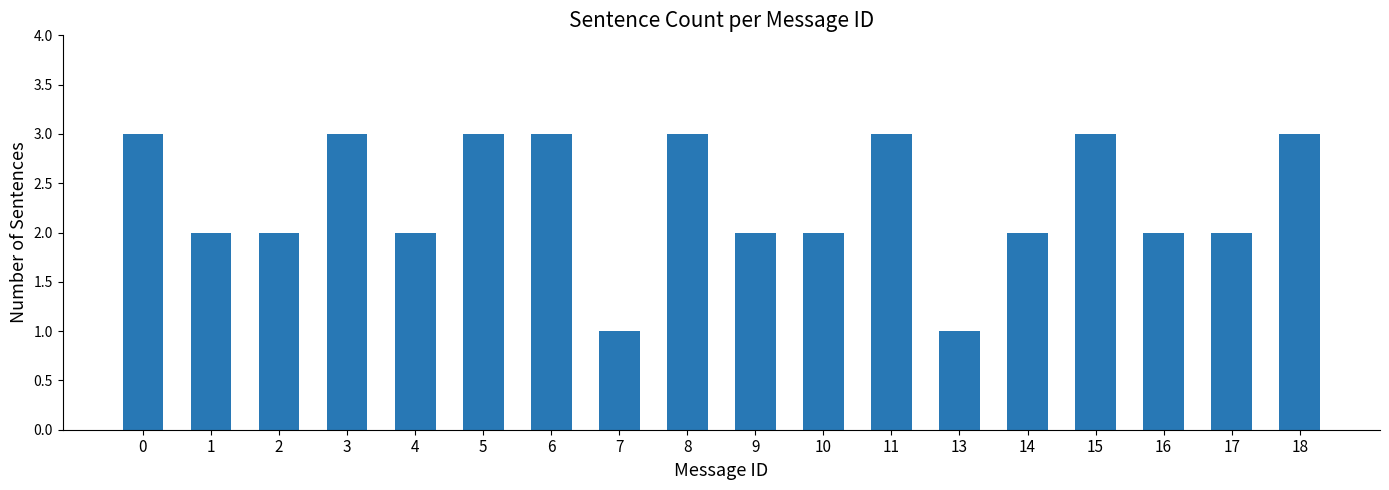

Reading right to left, extract all data points from this chart.

3	2	2	3	2	1	3	2	2	3	1	3	3	2	3	2	2	3